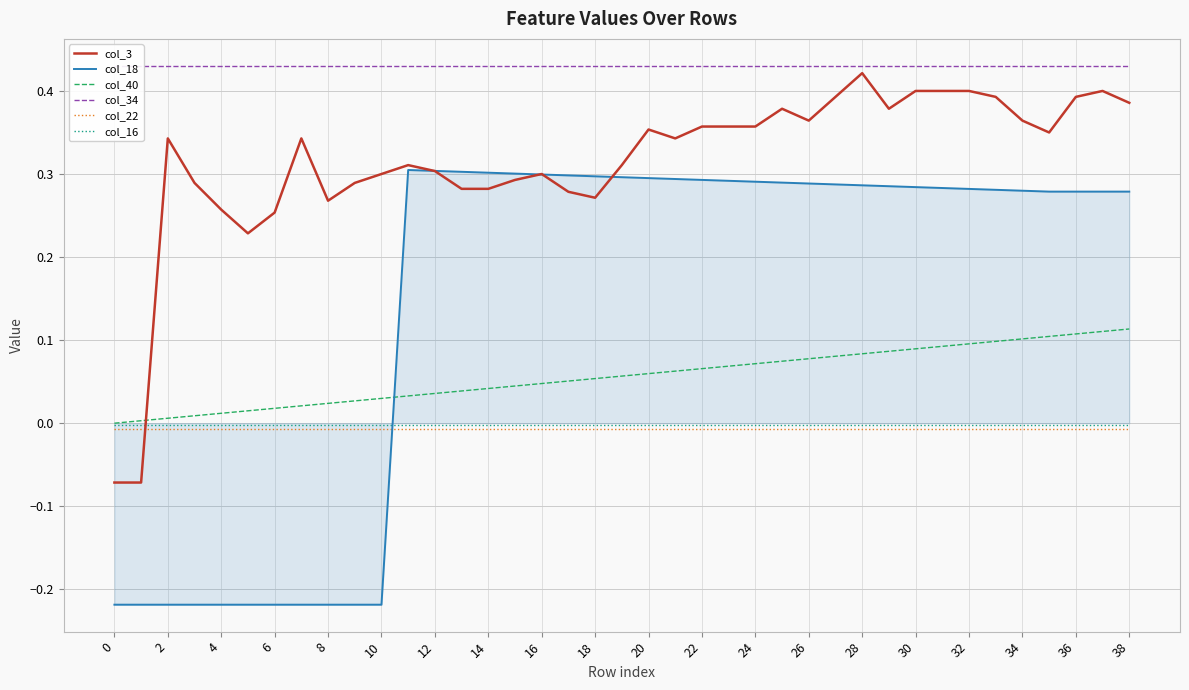

What is the spread (max minus min) of values at 25?

0.4